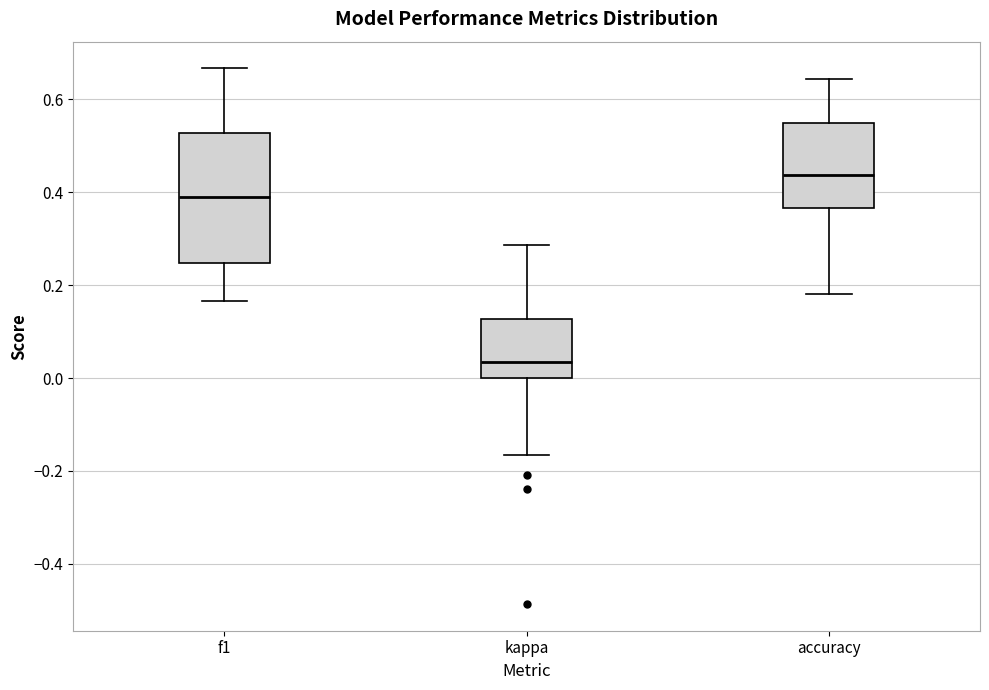

Which box is the tallest, from its lower edge to its upper edge?

f1